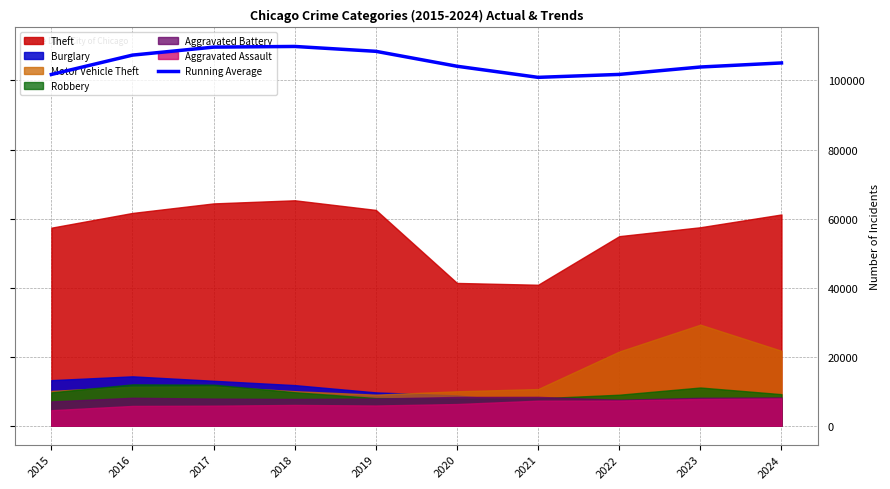

How many data points are above 105080?

5